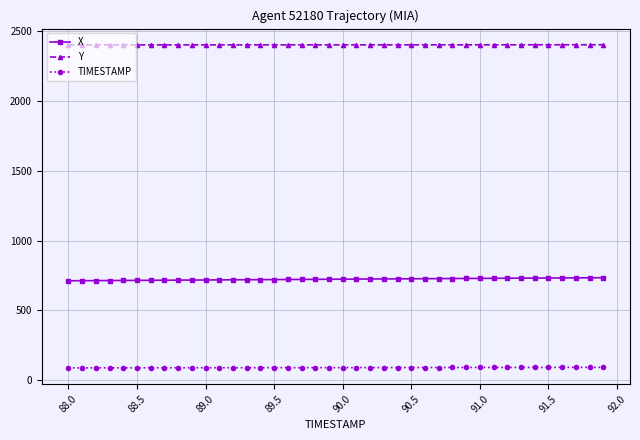

List the series in order of their peak value, highest first.

Y, X, TIMESTAMP